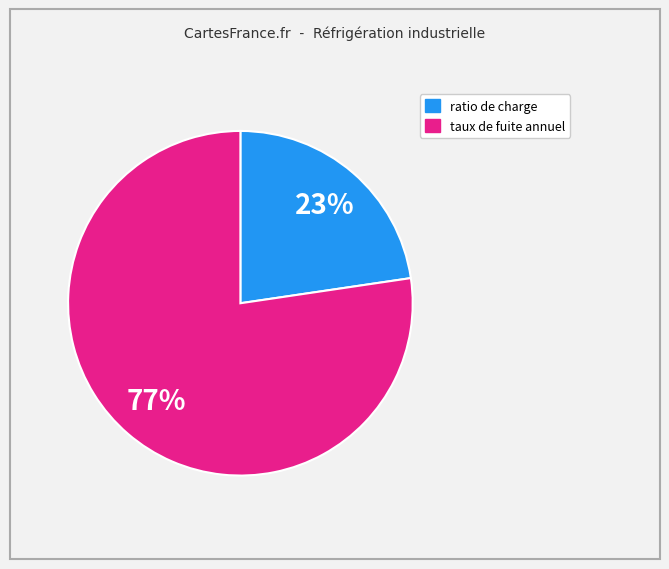

Is there a majority slice in this chart?

Yes